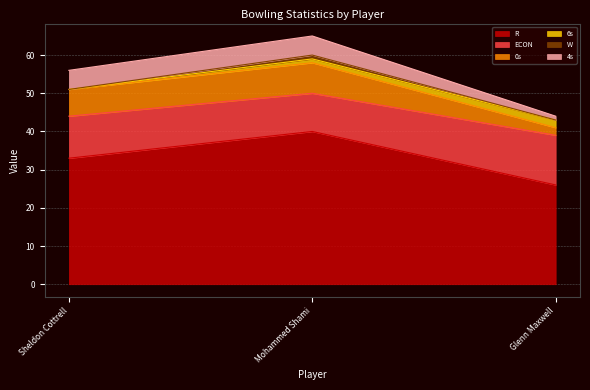

Count the 4s values in the range 1 to 5.

3